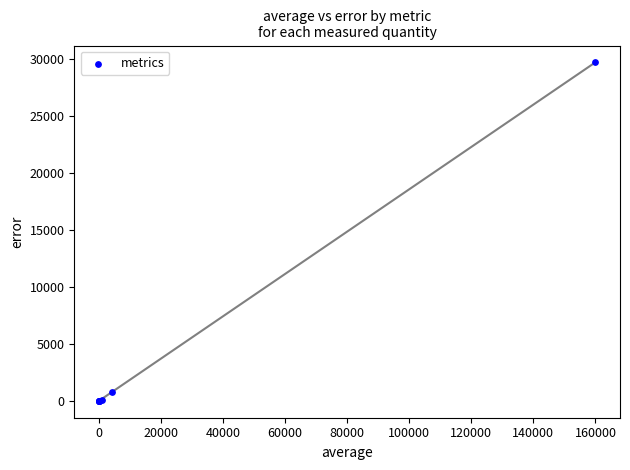

What Y value in the scatter plot is closest to 14840?

789.5